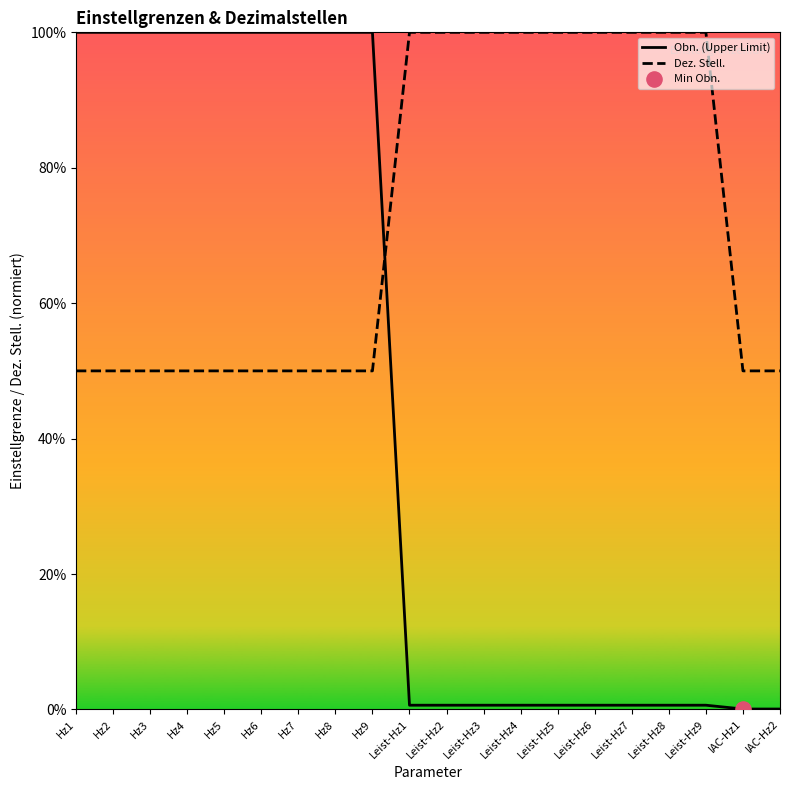

Which series has the largest total across all categories?

Dez. Stell.